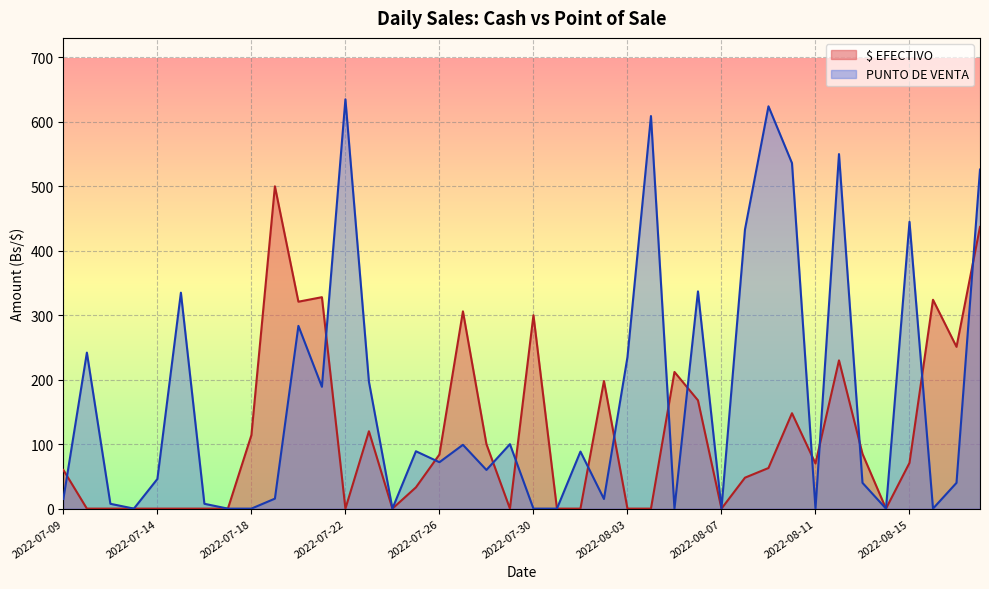

Is the value of PUNTO DE VENTA at 2022-08-18 greater than the value of $ EFECTIVO at 2022-07-24?

Yes